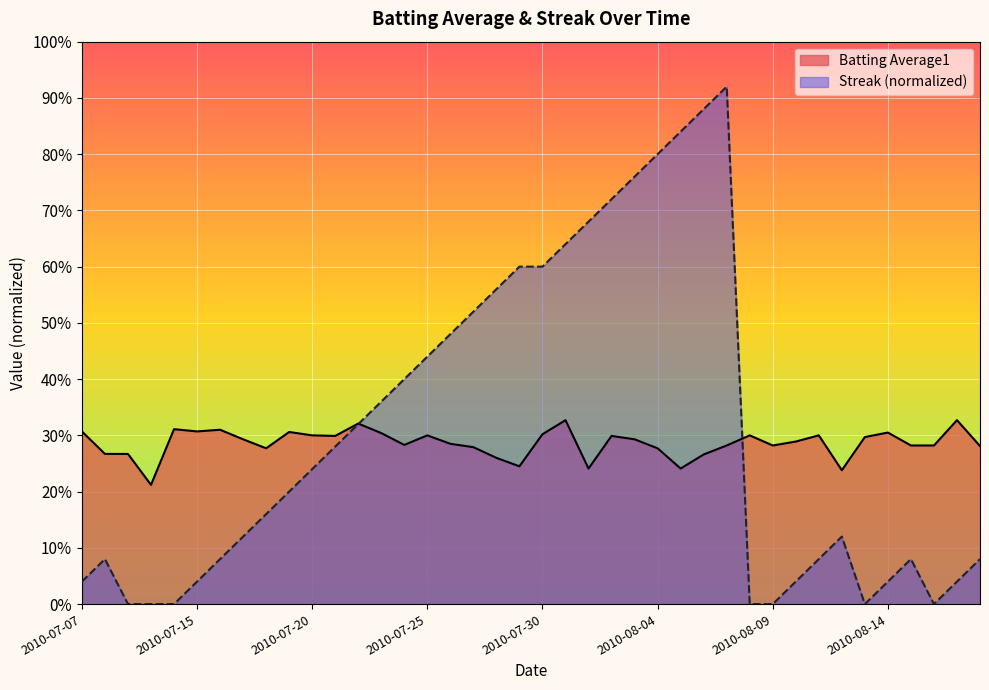

Which category has the highest value in the Streak series?

2010-08-07